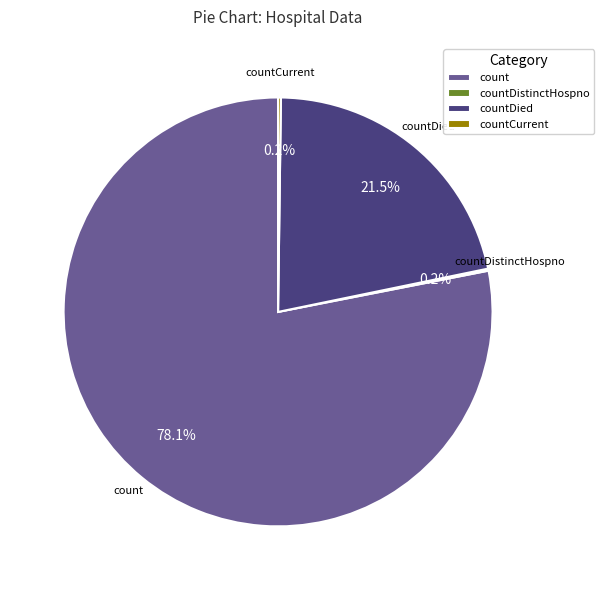

Is there any slice that represents more than half of the pie?

Yes